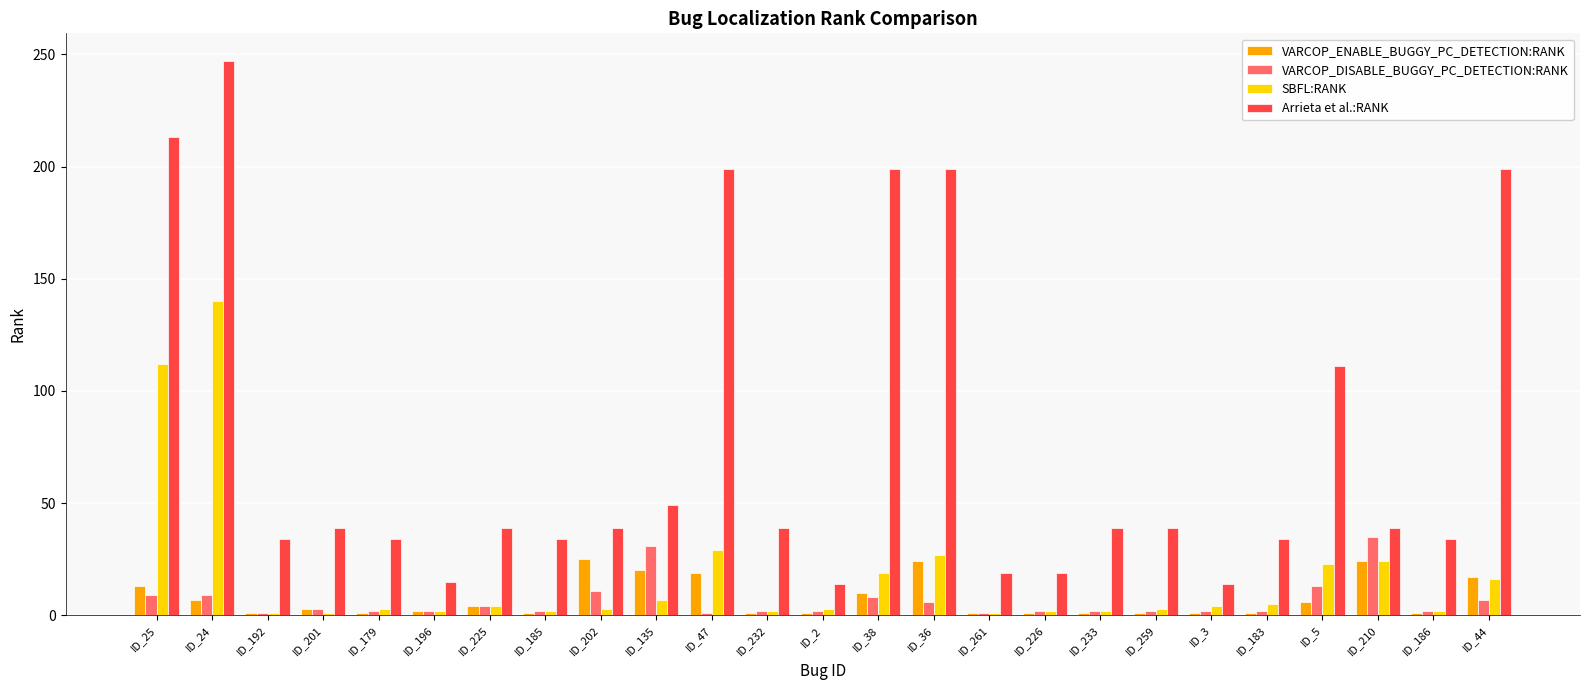

What is the value of the VARCOP_DISABLE_BUGGY_PC_DETECTION:RANK bar at the 16th from the left?

1